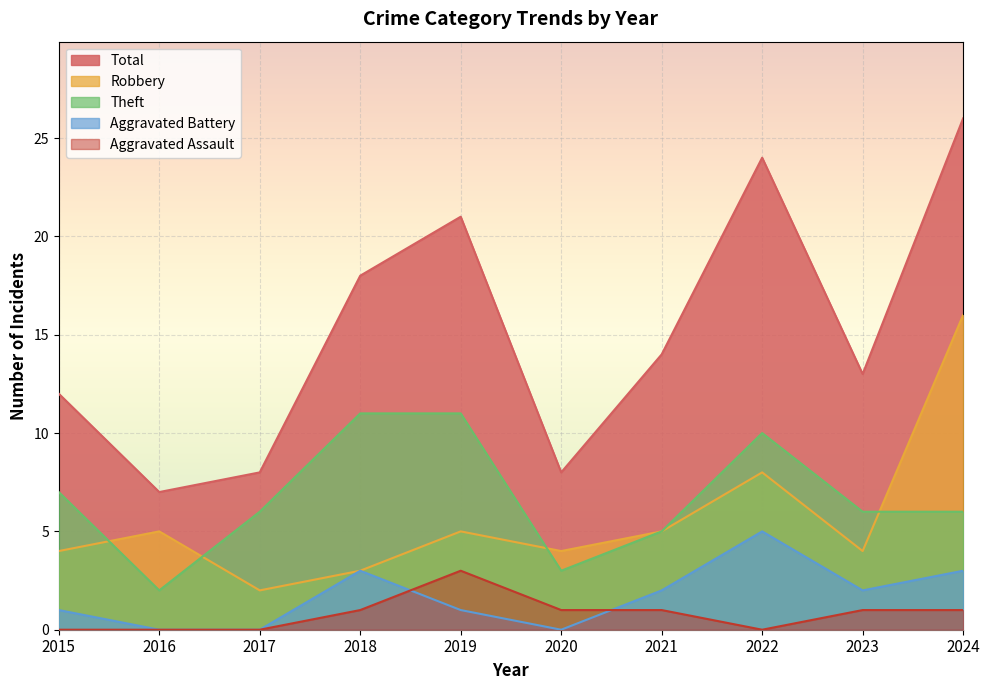

Does the chart display data point markers on the line(s)?

No